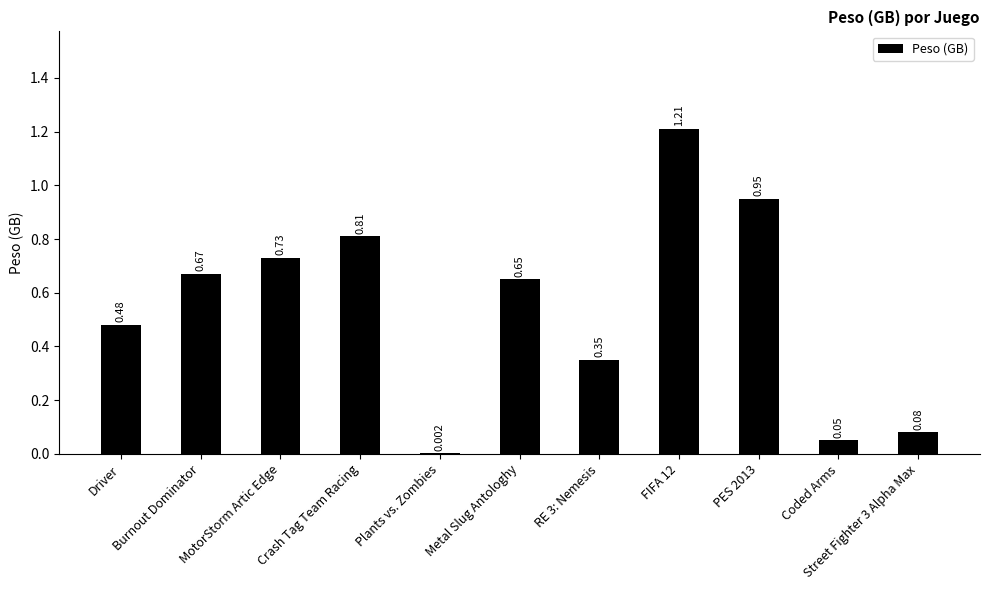

Between Burnout Dominator and MotorStorm Artic Edge, which is larger?

MotorStorm Artic Edge